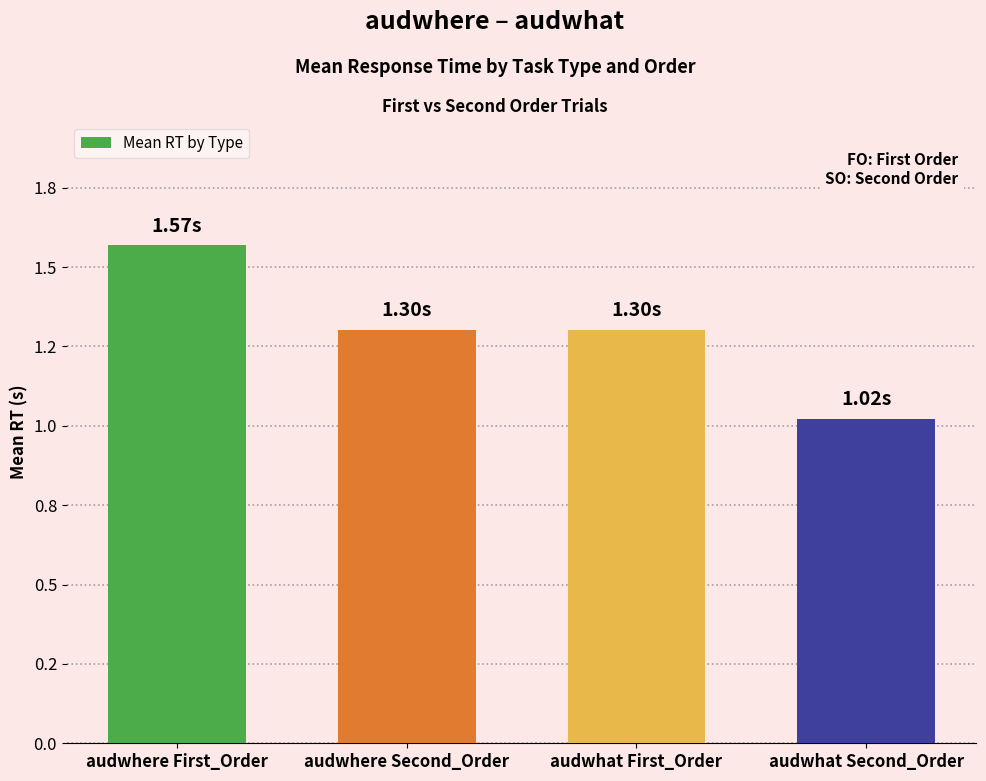

What is the label of the 2nd bar from the right?

audwhat First_Order